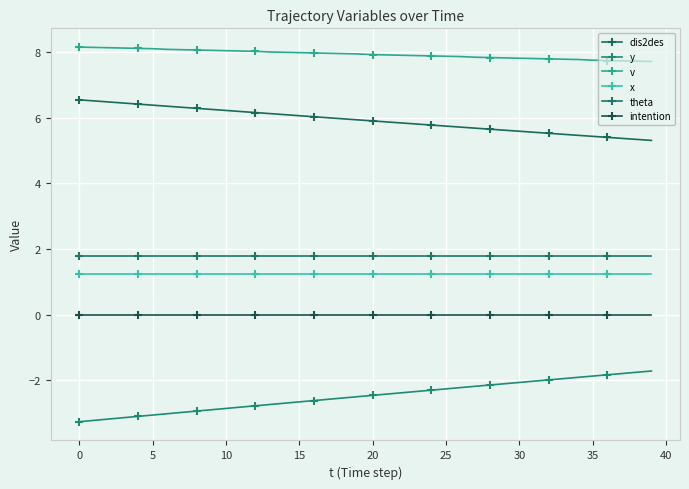

How many lines are shown in the chart?

6